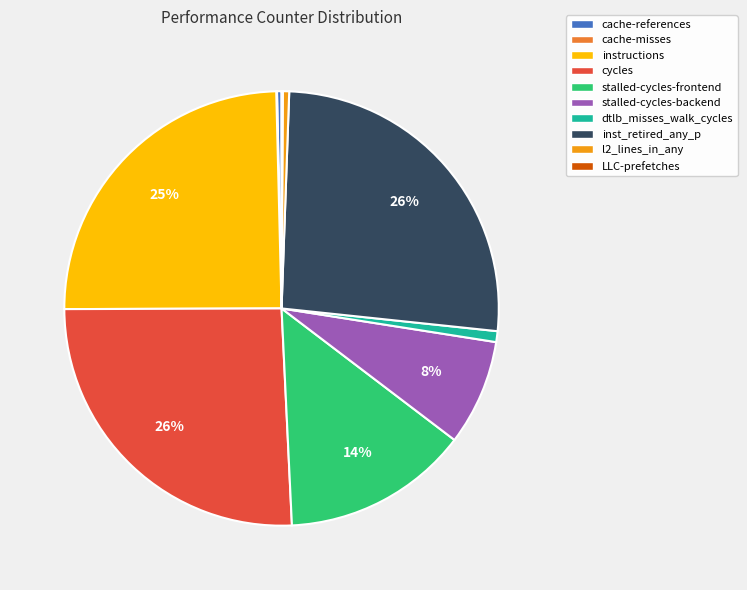

Combined, do inst_retired_any_p and stalled-cycles-backend account for over 50%?

No